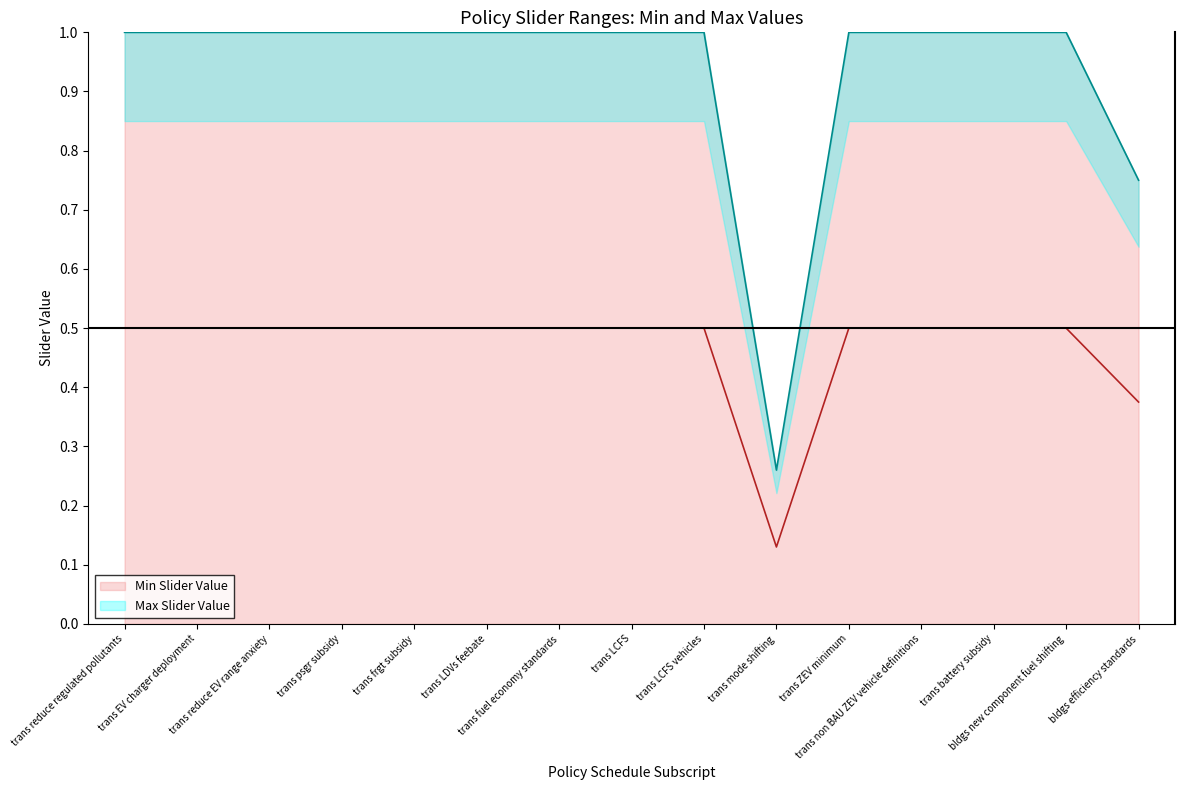

How many lines are shown in the chart?

2